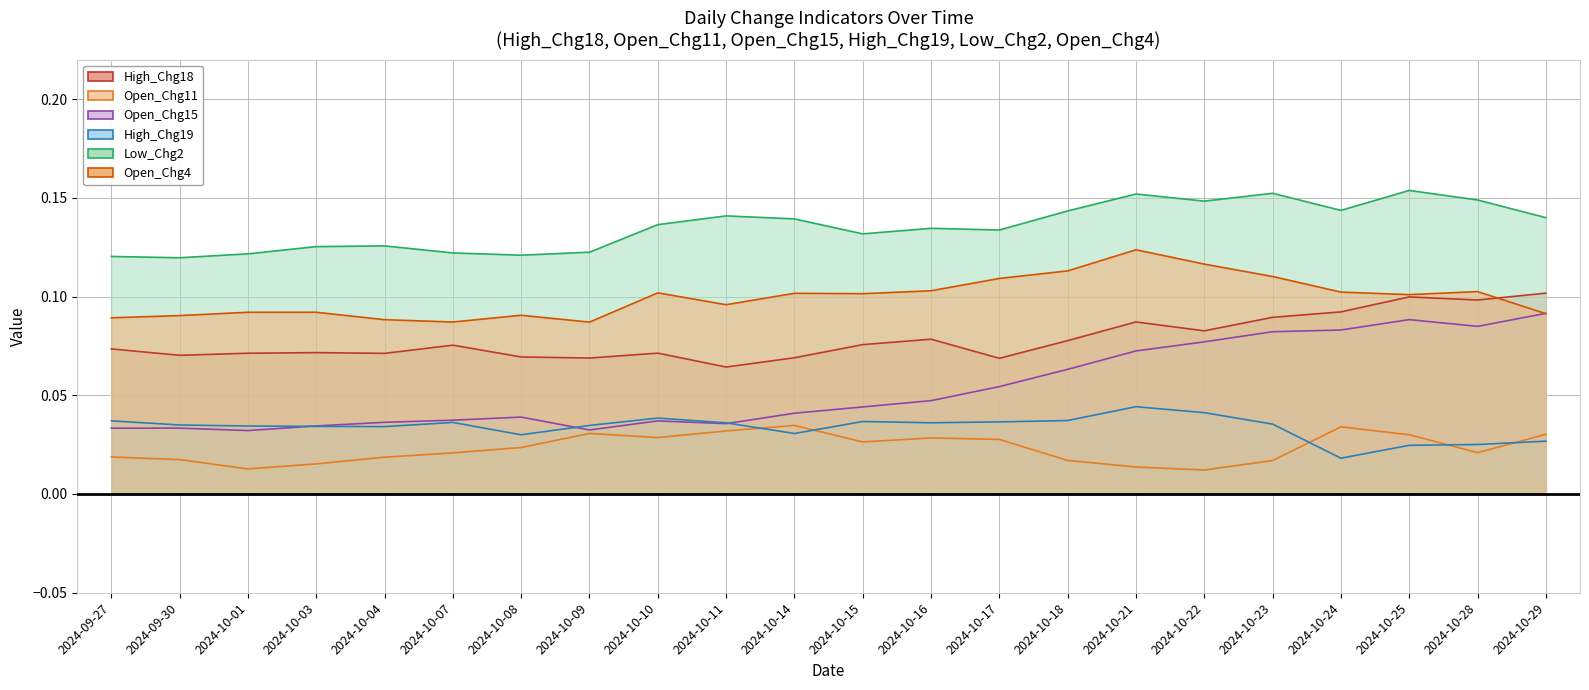

Where is the first local maximum for Low_Chg2?

2024-10-04